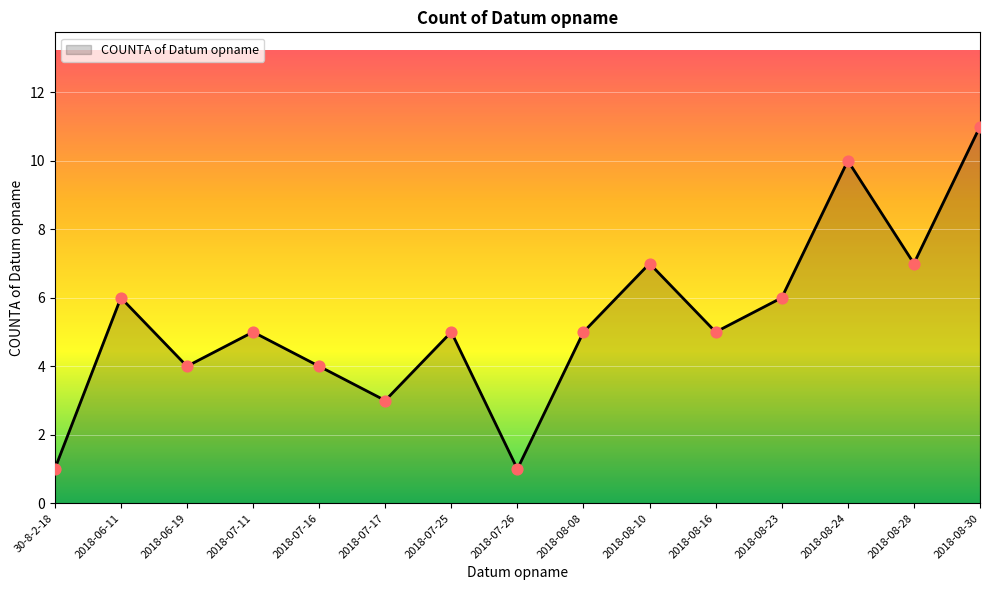

What is the ratio of the value at 2018-07-25 to the value at 2018-08-08?

1.0